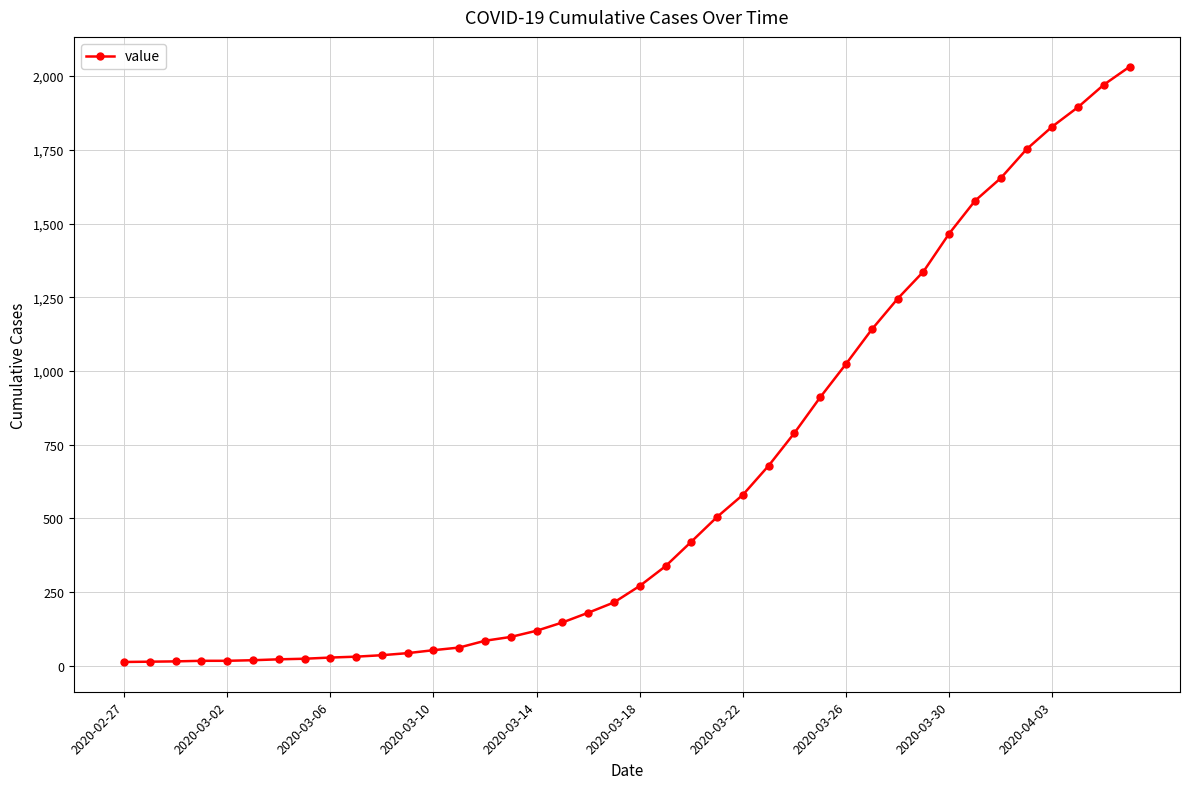

How many series are shown in this chart?

1